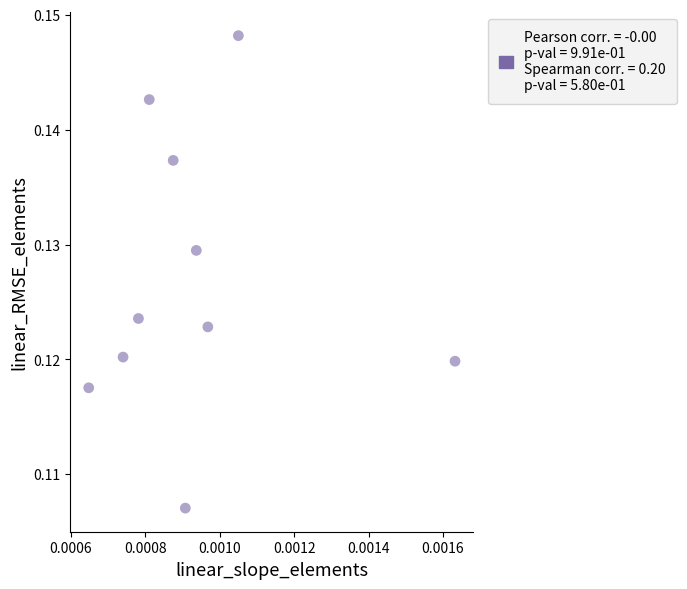

How many data points are displayed?

10